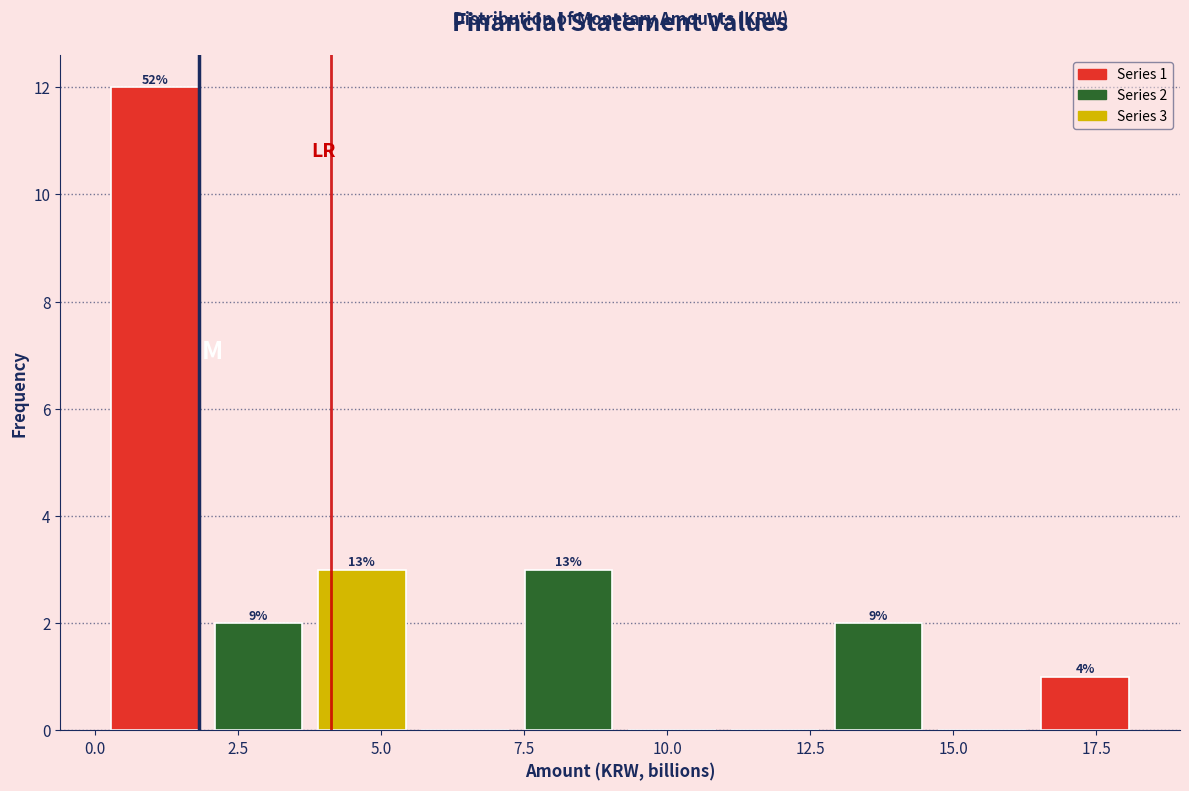

Around what value on the x-axis is the tallest bar? Give the approximate position of its centre, as read against the axis.

1.0